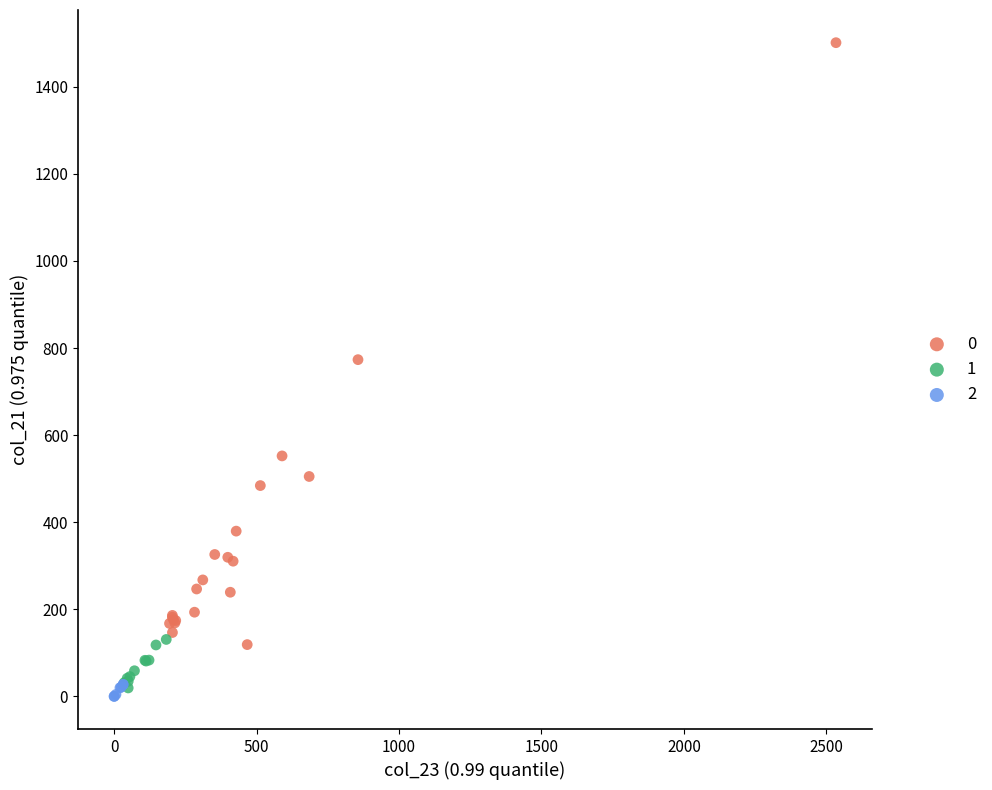

Which series reaches the maximum Y coordinate?

0